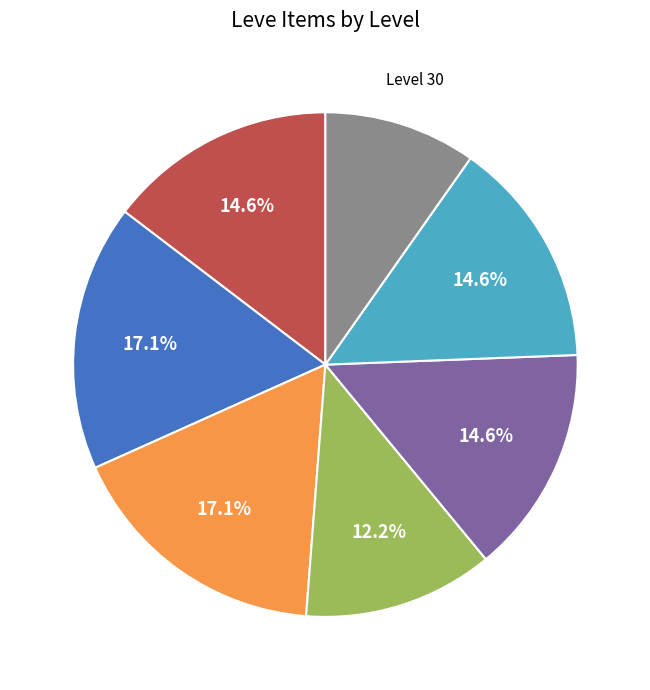

How many slices are in this pie chart?

7